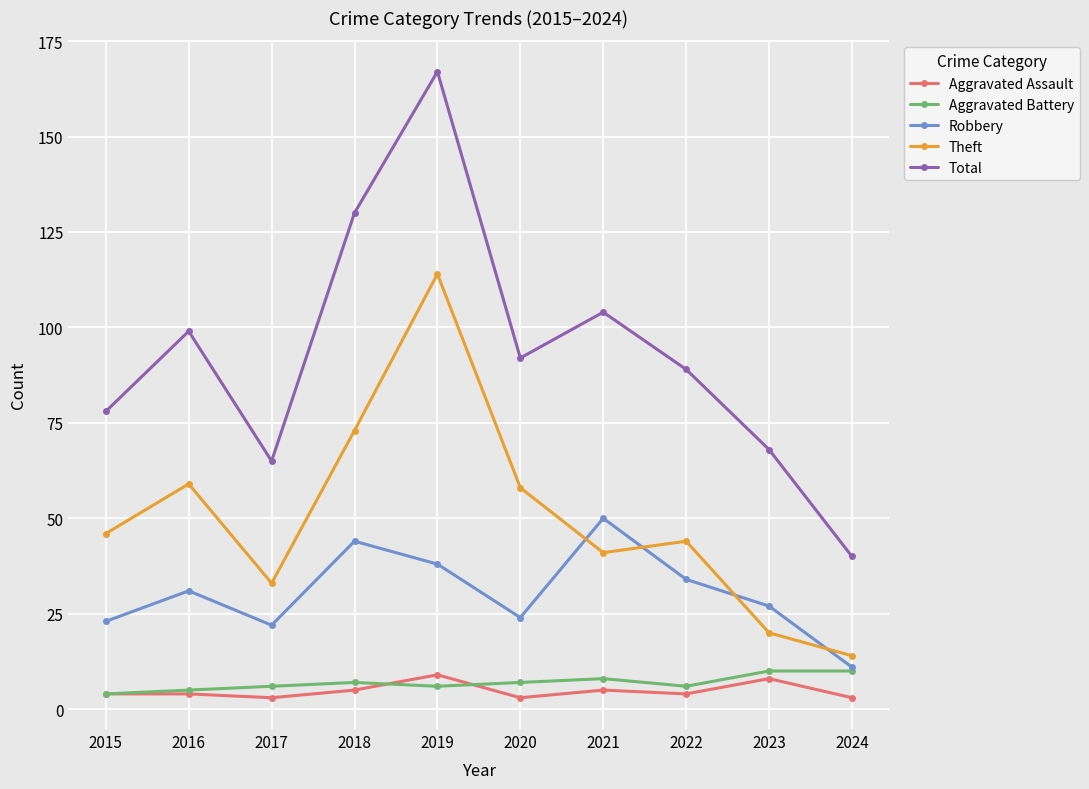

What is the difference between the second highest and minimum values in the Theft series?

59